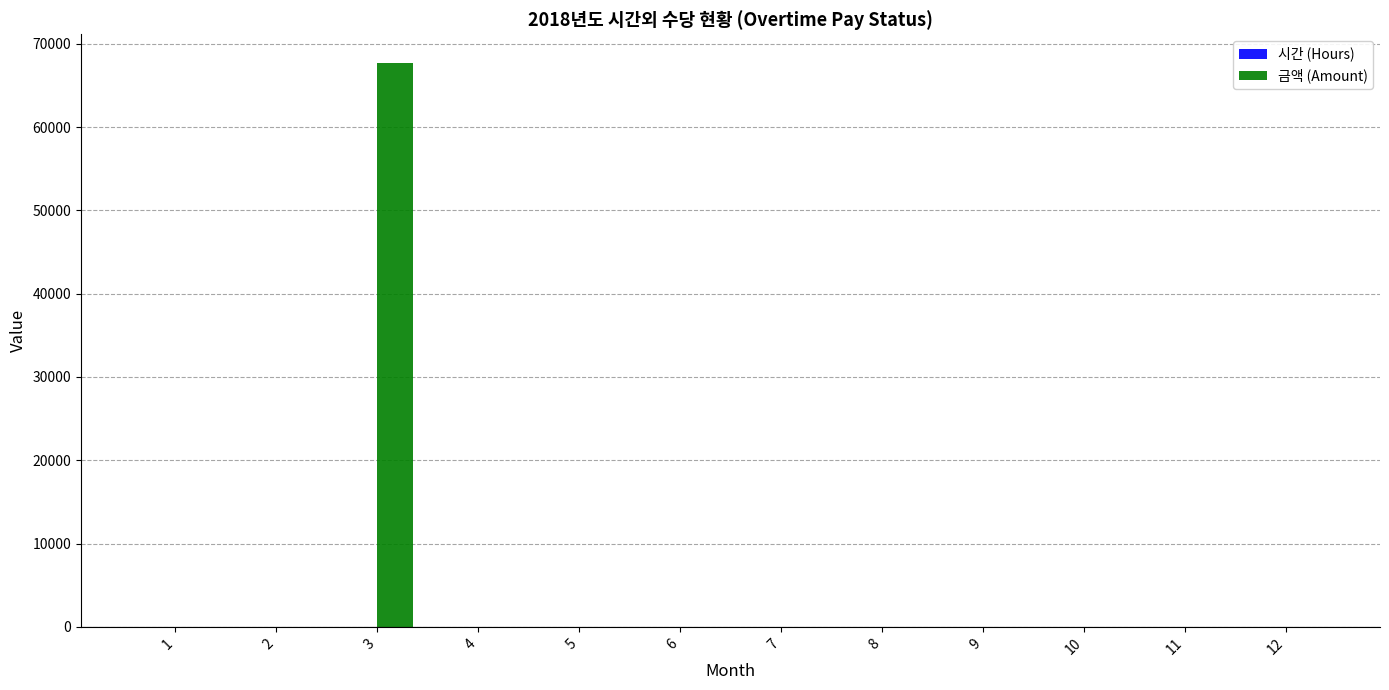

At which category is the sum across all series the highest?

3